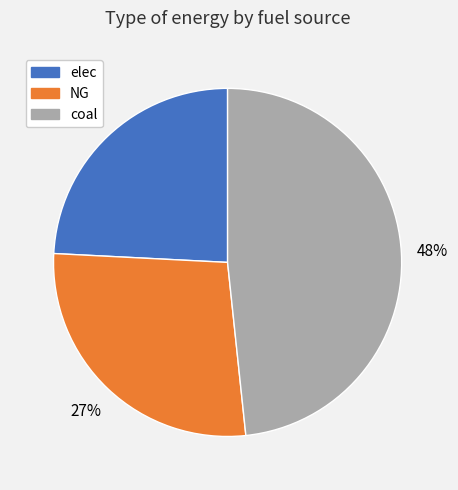

What is the ratio of the value at elec to the value at coal?

0.5